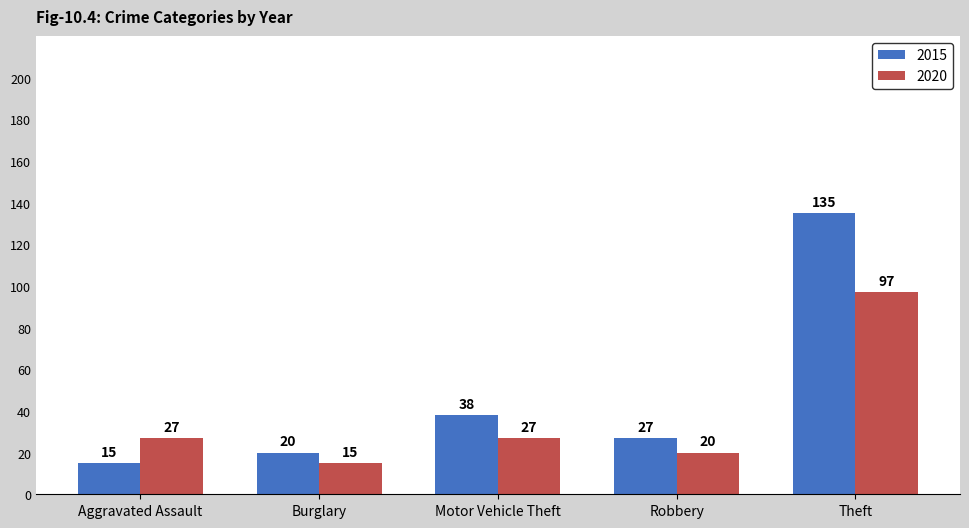

Is the value of 2020 at Aggravated Assault greater than the value of 2015 at Aggravated Assault?

Yes